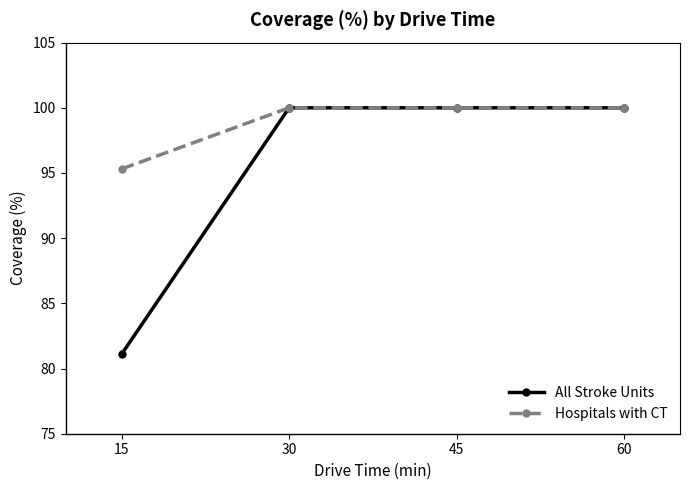

Which series has the largest range (max minus min)?

All Stroke Units